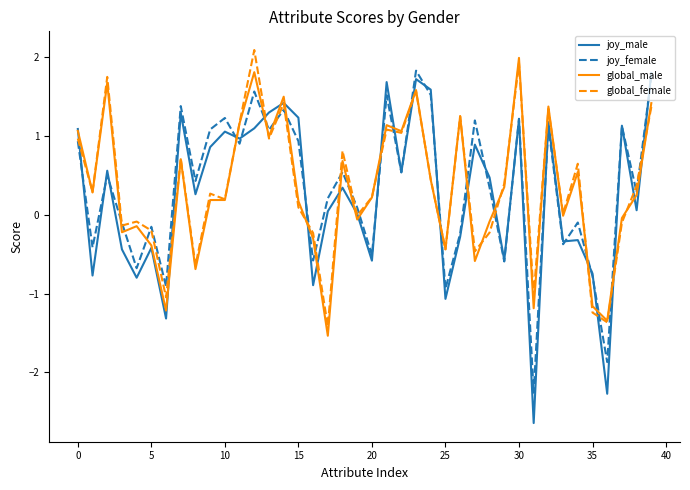

What is the greatest value displayed?

2.1